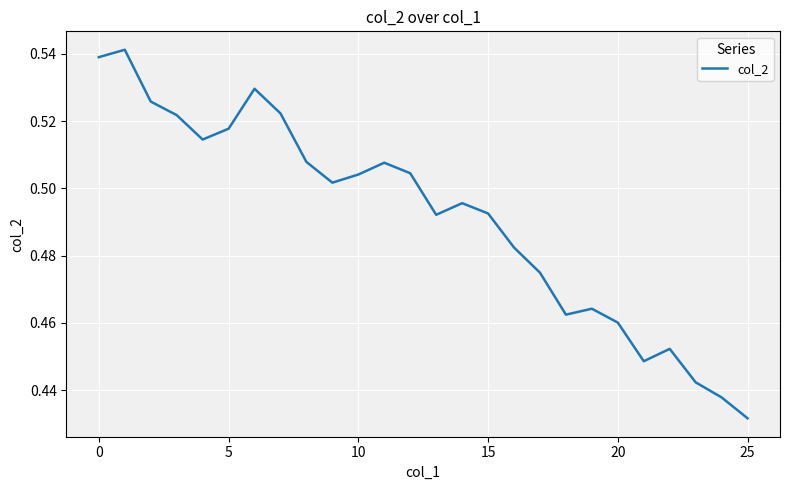

Reading right to left, list all the values displayed in this chart.

0.4	0.4	0.4	0.5	0.4	0.5	0.5	0.5	0.5	0.5	0.5	0.5	0.5	0.5	0.5	0.5	0.5	0.5	0.5	0.5	0.5	0.5	0.5	0.5	0.5	0.5